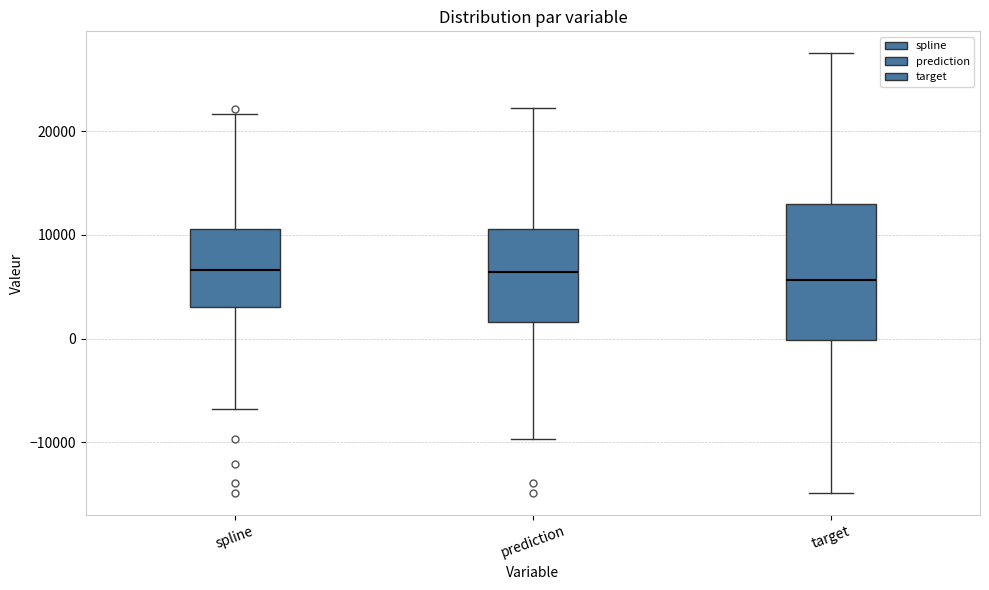

Comparing the boxes themselves (not the whiskers), which one is the tallest?

target